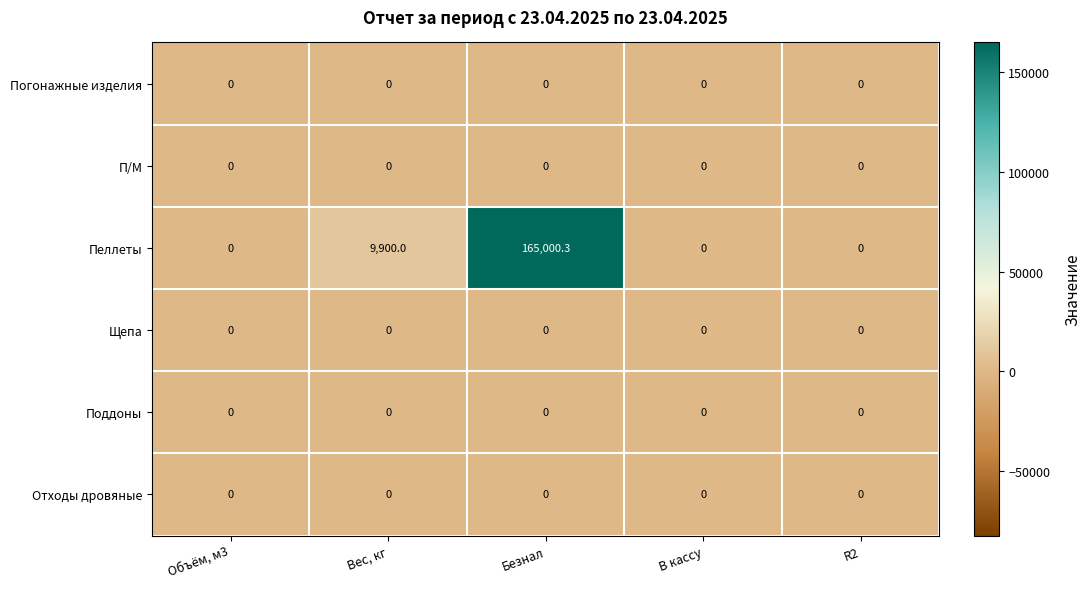

At which category does the chart reach its peak across all series?

Безнал